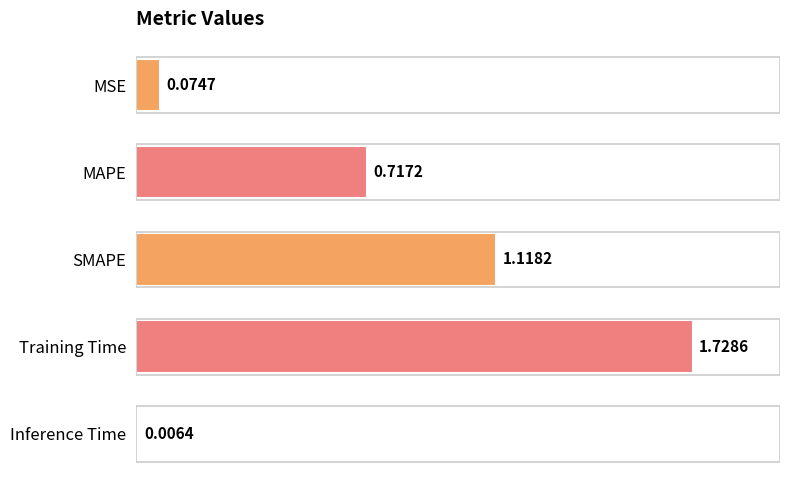

At which label is the value closest to 0?

Inference Time